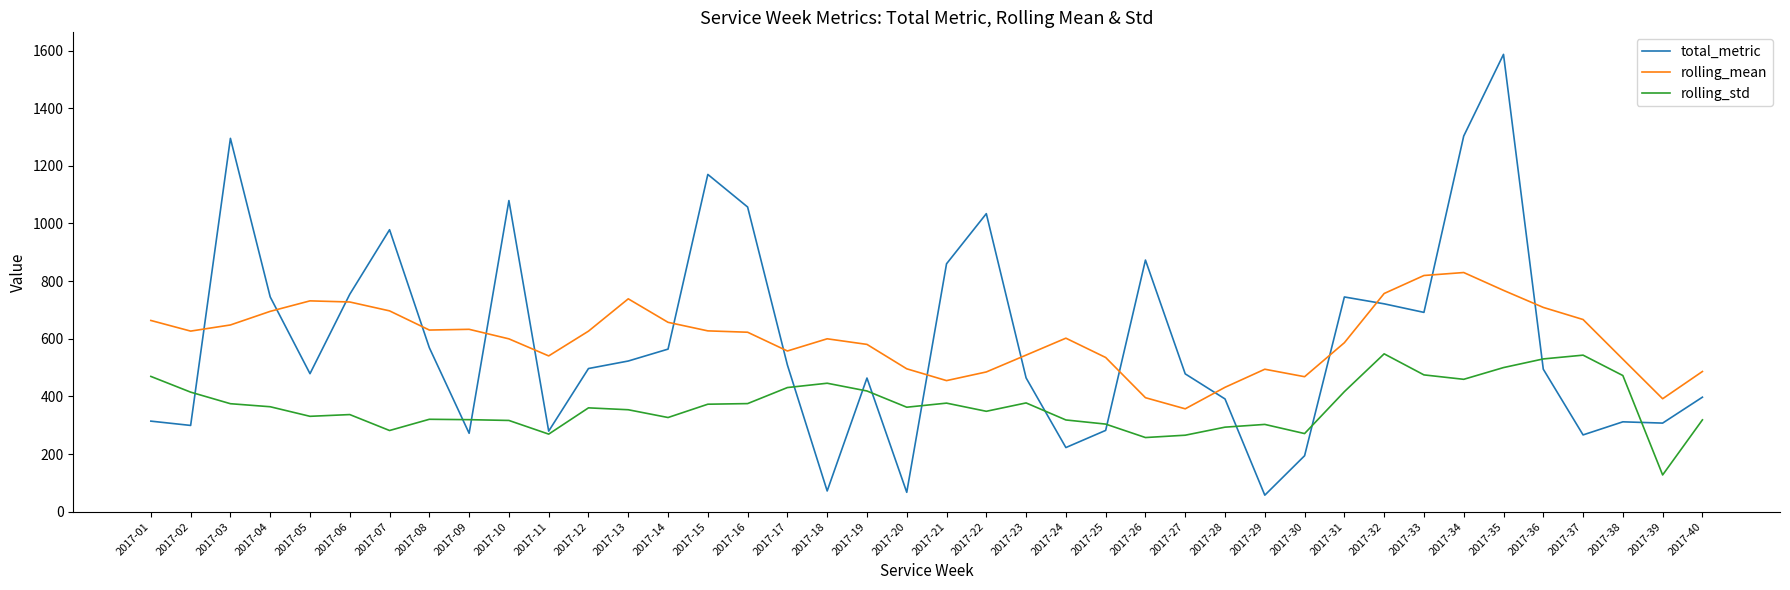

What value does the rolling_mean series have at 2017-28?

431.5